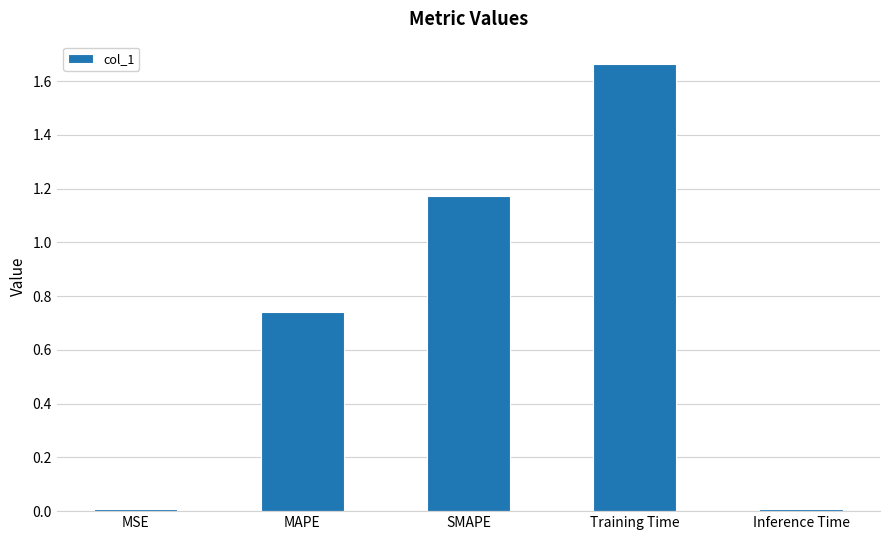

What position from the right is MSE?

5